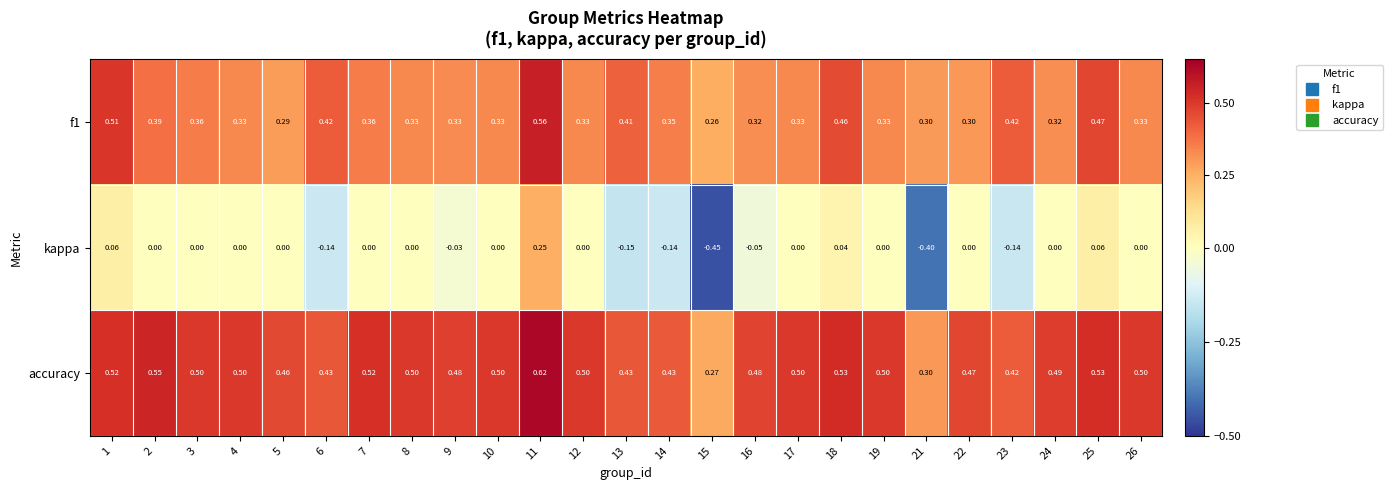

Is the value of f1 at 1 greater than the value of kappa at 15?

Yes